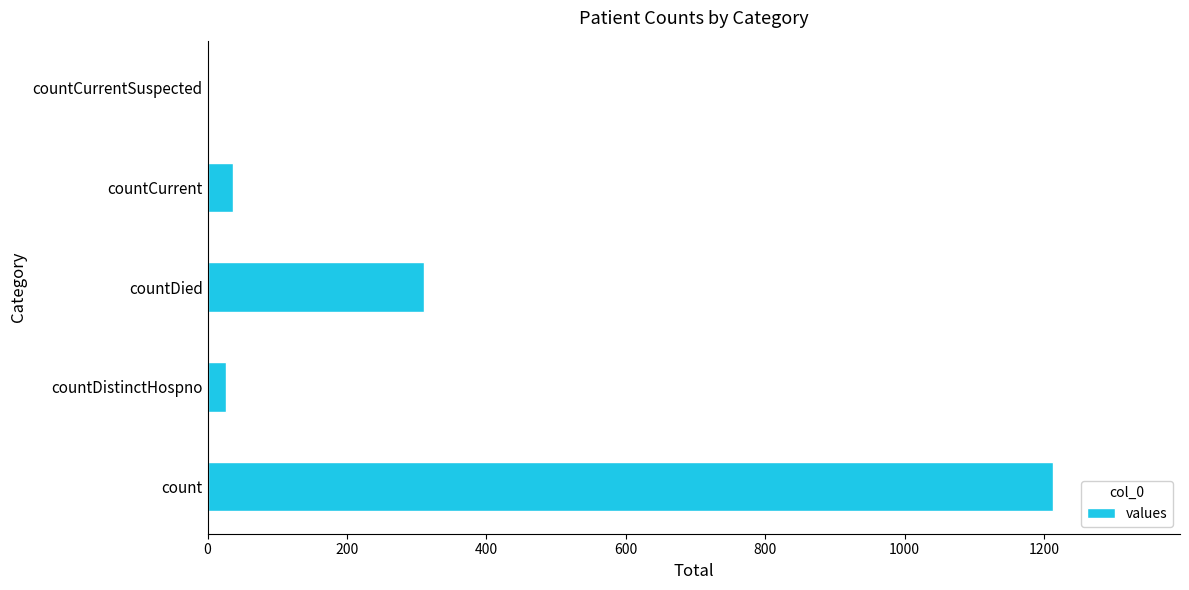

Which label corresponds to the largest value in the chart?

count